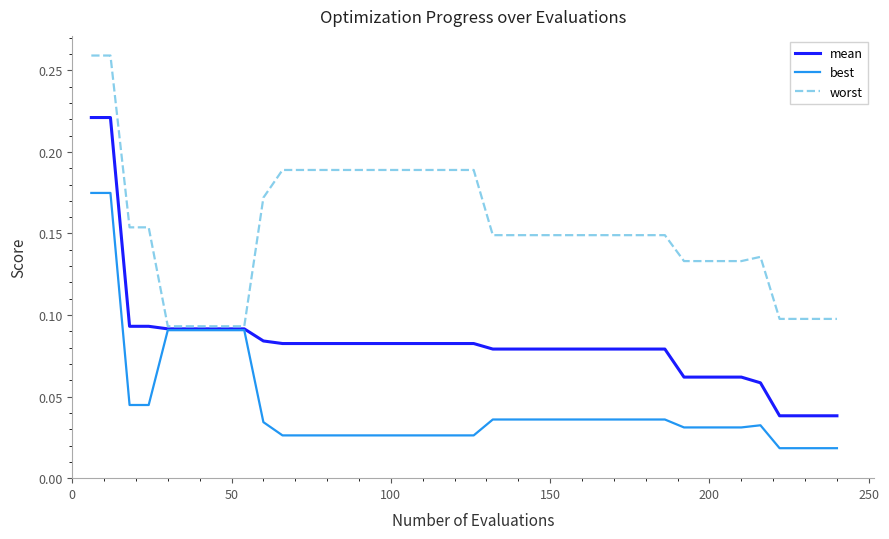

Rank the series by their maximum value, from lowest to highest.

best, mean, worst